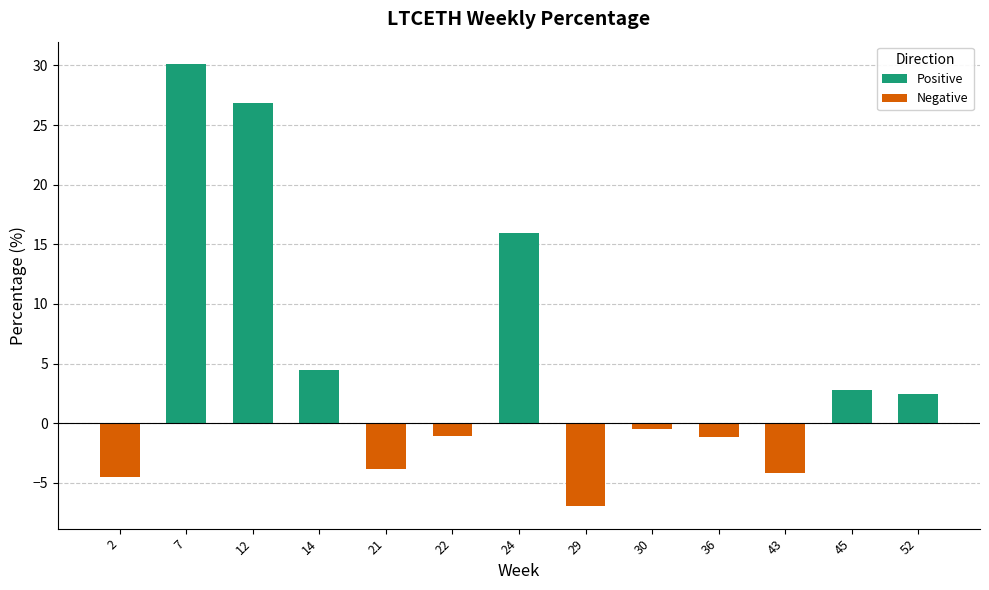

Reading left to right, list all the values displayed in this chart.

2=-4.5	7=30.1	12=26.8	14=4.4	21=-3.9	22=-1.1	24=15.9	29=-7.0	30=-0.5	36=-1.1	43=-4.2	45=2.8	52=2.5